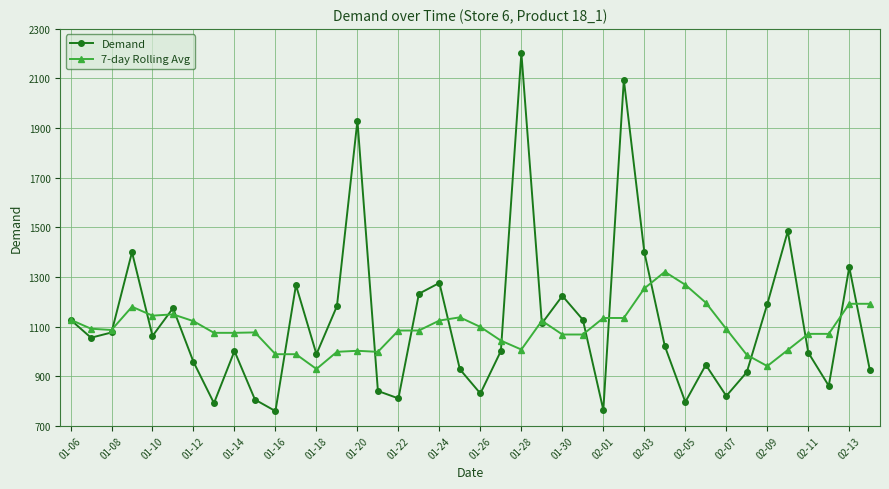

Which series has the largest range (max minus min)?

Demand